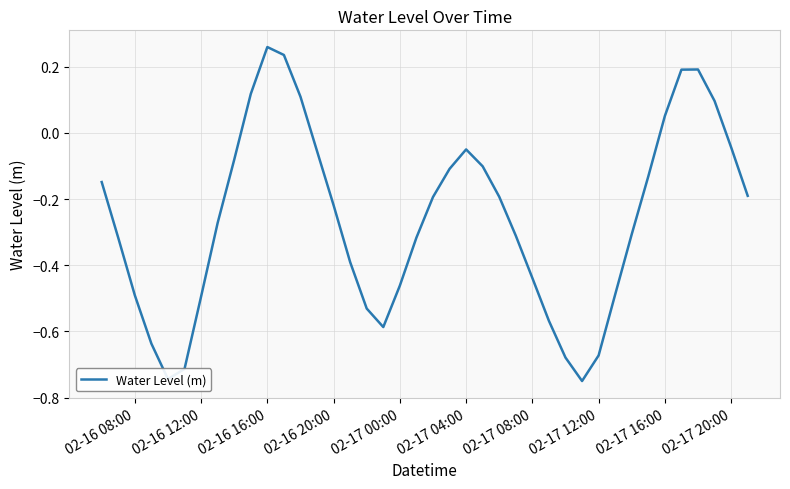

What is the difference between the maximum and minimum values?

1.0